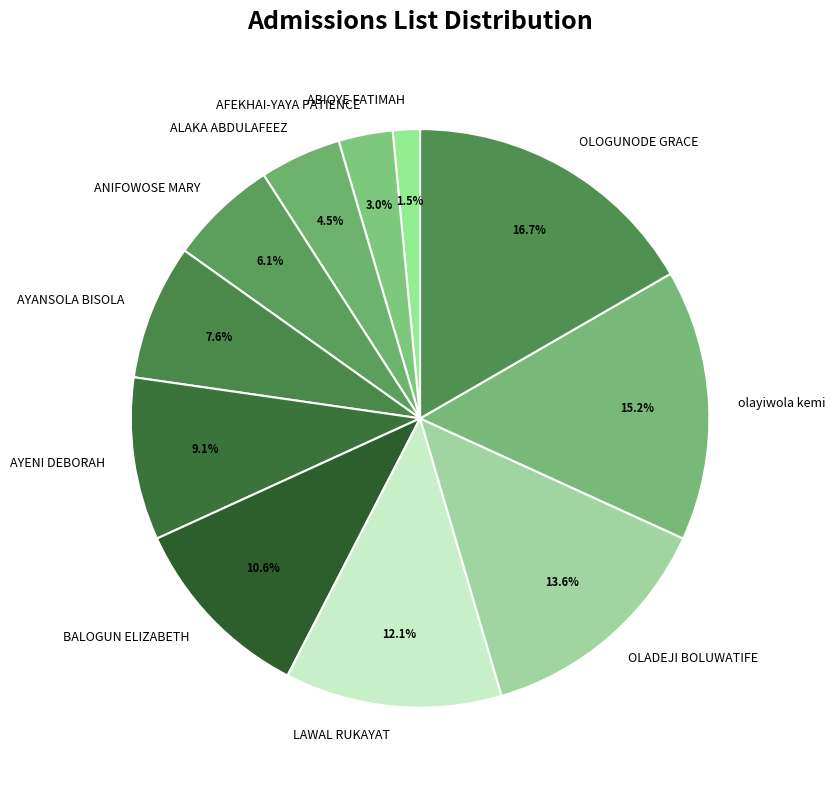

Which slice is the largest?

OLOGUNODE GRACE